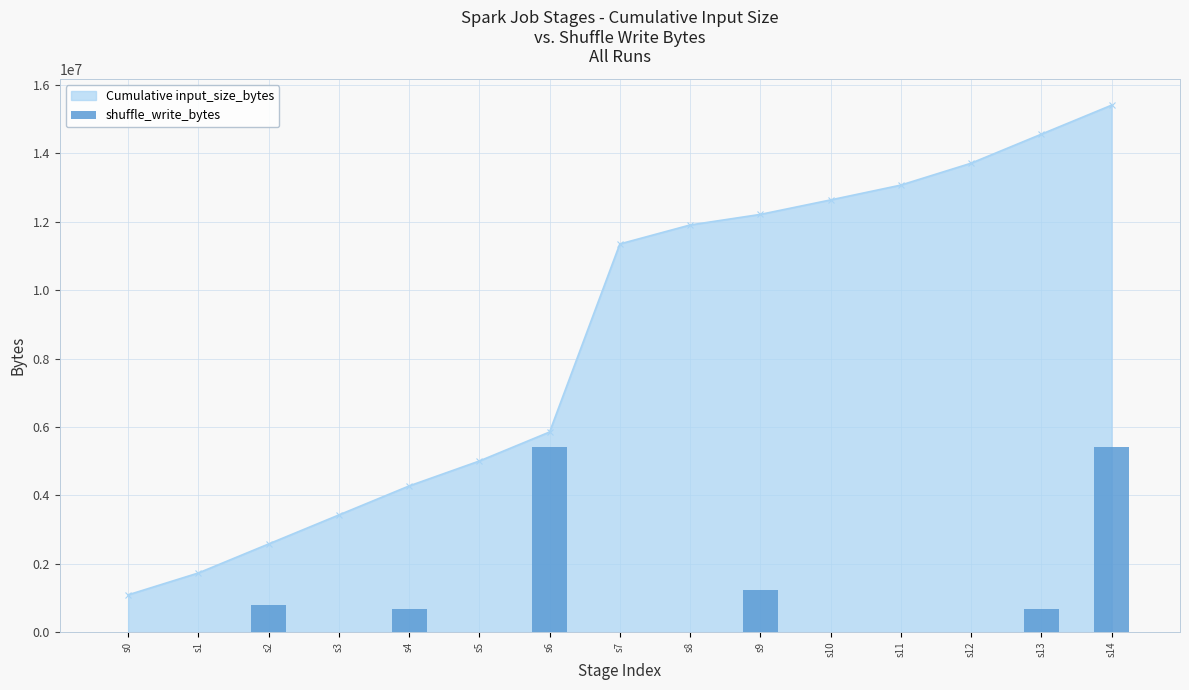

Which category has the highest value in the Cumulative input_size_bytes series?

s14